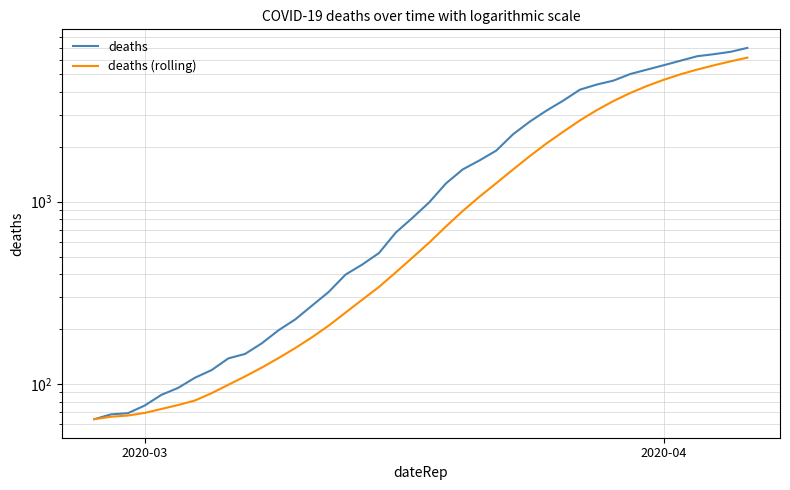

Reading left to right, list all the values displayed in this chart.

deaths: 64.0	68.0	69.0	76.0	87.0	95.0	108.0	119.0	138.0	146.0	167.0	197.0	226.0	269.0	320.0	398.0	452.0	523.0	677.0	816.0	993.0	1261.0	1505.0	1686.0	1908.0	2344.0	2752.0	3165.0	3589.0	4125.0	4399.0	4625.0	5025.0	5314.0	5617.0	5947.0	6295.0	6460.0	6657.0	6995.0
deaths (rolling): 64.0	66.0	67.0	69.2	72.8	76.5	81.0	88.9	98.9	109.9	122.9	138.6	157.3	180.3	209.0	246.1	289.9	340.7	409.3	493.6	597.0	731.4	889.6	1065.9	1263.7	1501.9	1778.4	2088.7	2421.3	2795.6	3183.1	3571.3	3954.3	4320.3	4670.6	5007.4	5317.4	5611.9	5902.1	6183.6